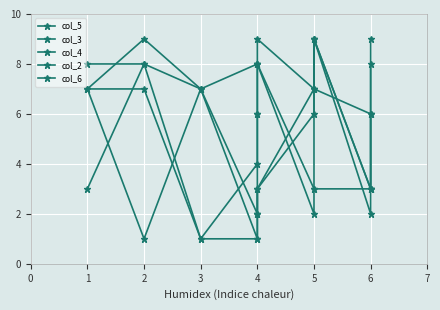

List the series in order of their peak value, highest first.

col_5, col_3, col_4, col_2, col_6